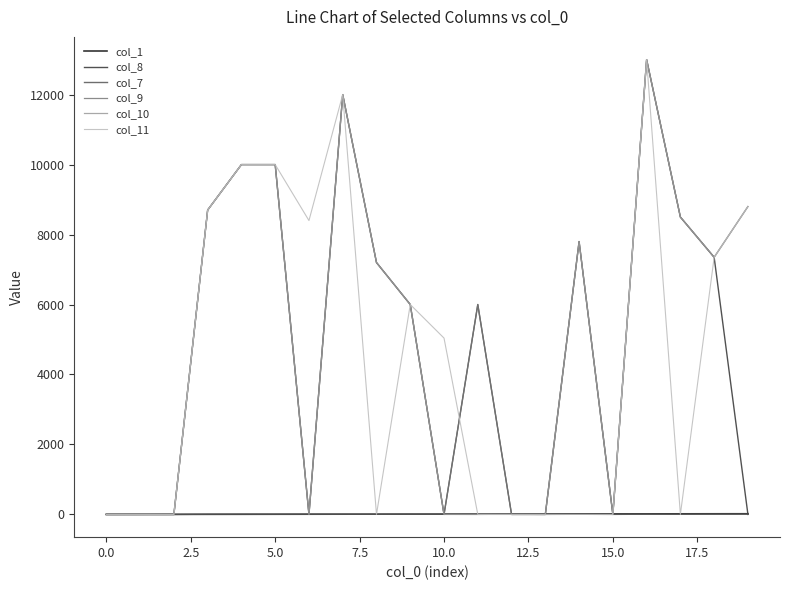

What is the maximum value shown in the chart?

13000